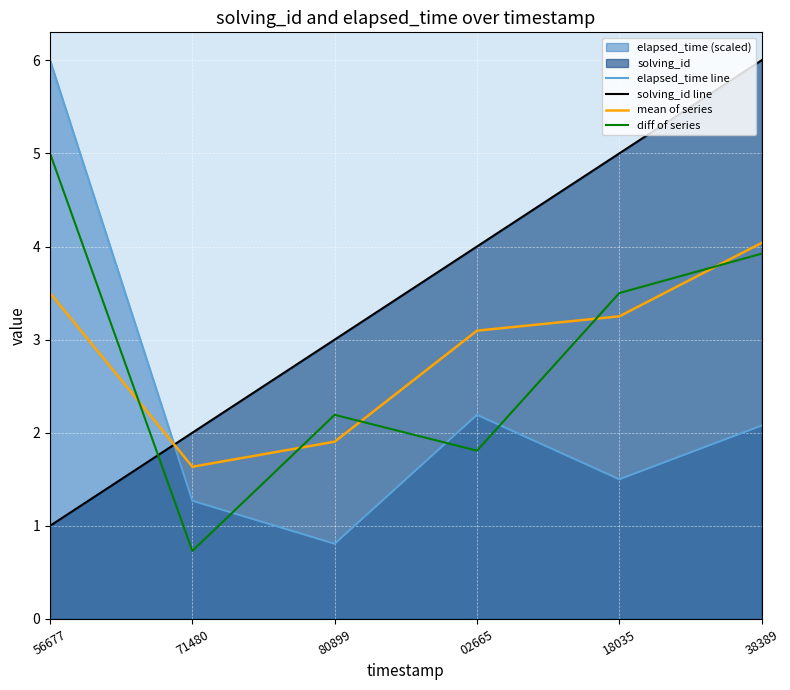

What is the difference between the second highest and second lowest values in the diff of series series?

2.1